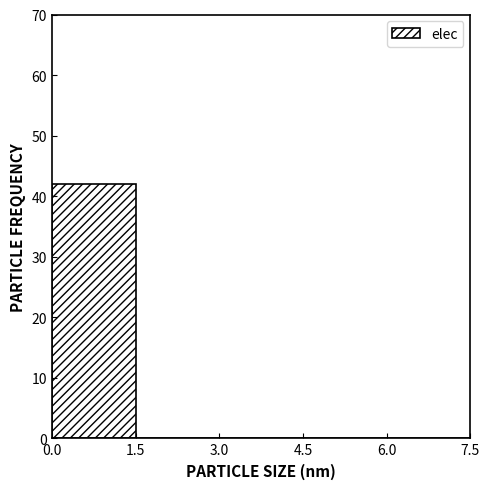

Reading left to right, list every bar in this chart as the range it spans on the x-axis followed by its height. The values are not printed on the chart, so give them approximately, as read against the axis.

0.0 to 1.5: 42
1.5 to 3.0: 0
3.0 to 4.5: 0
4.5 to 6.0: 0
6.0 to 7.5: 0